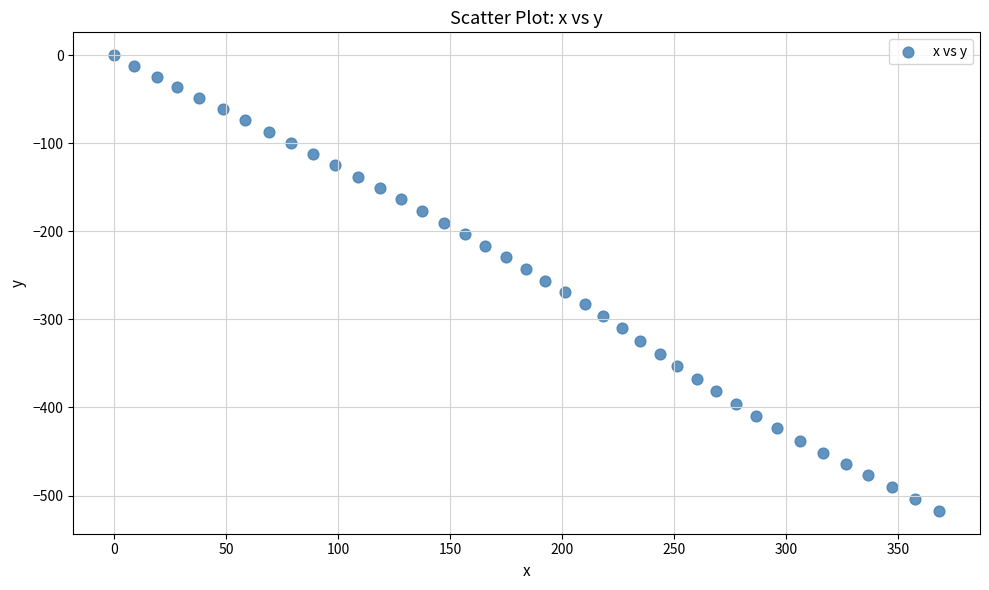

What is the range of Y values (max minus min)?

517.5